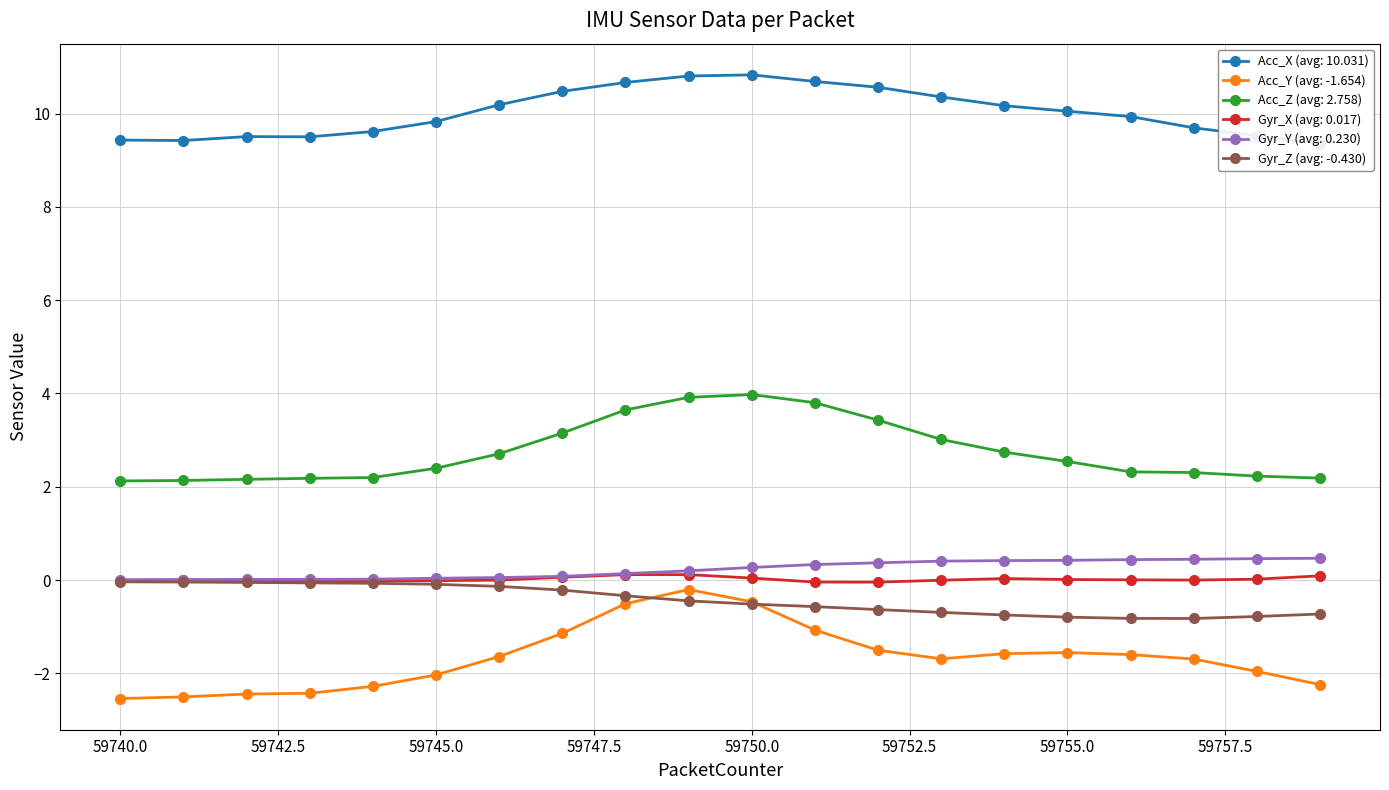

What is the value of the Acc_Y point at the 6th from the left?

-2.0